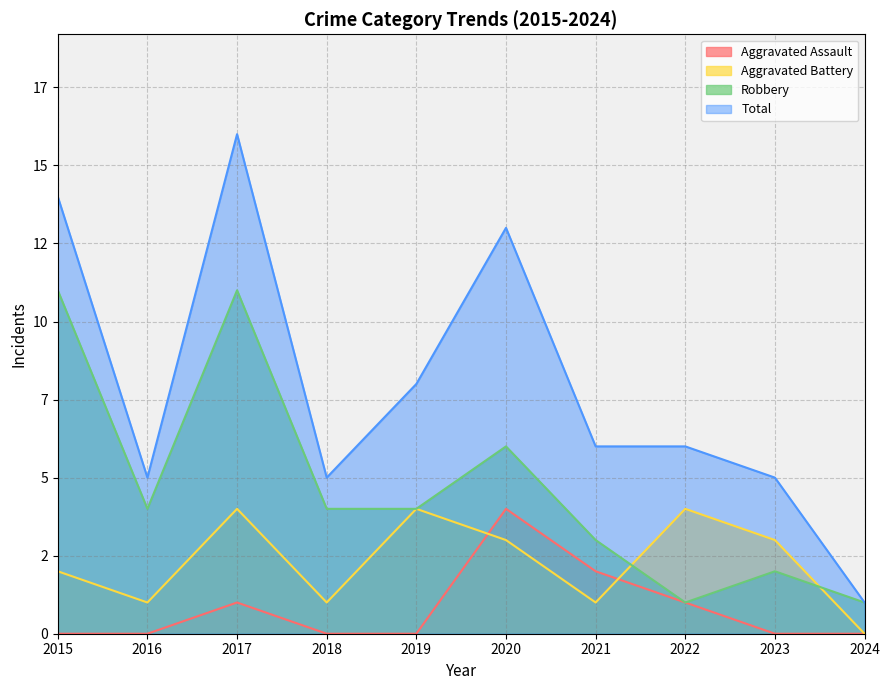

How many intersections are there between Robbery and Aggravated Battery?

2